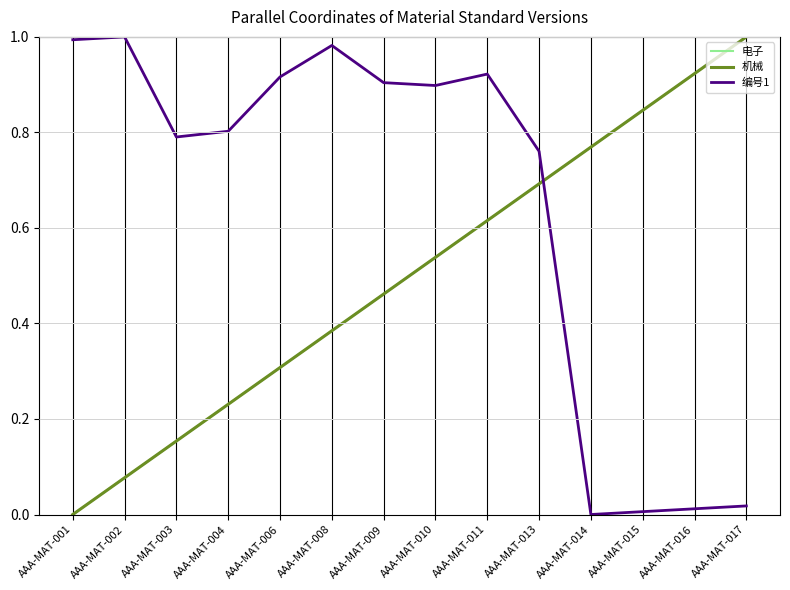

At AAA-MAT-016, list the series in order from largest to smallest.

电子, 机械, 编号1